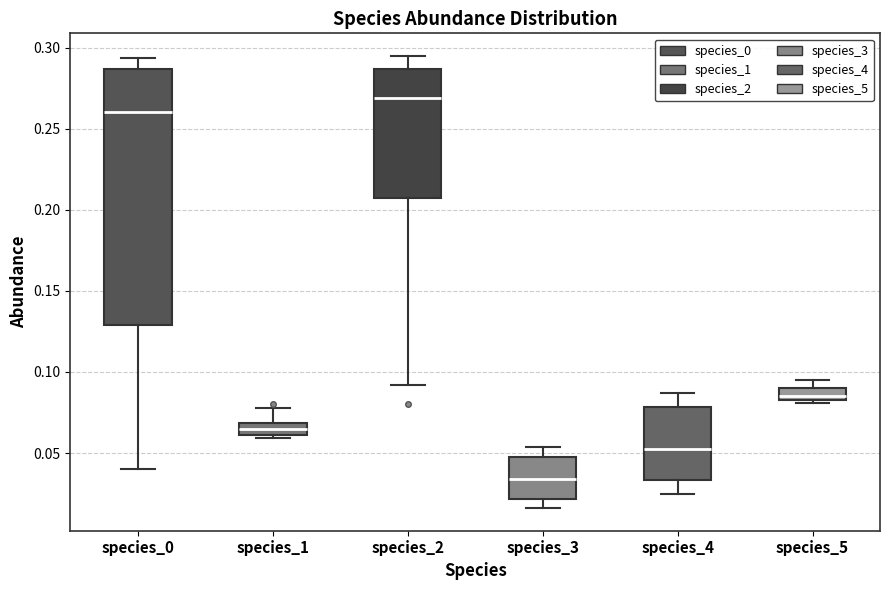

Where does the lower whisker of the box for species_2 end on the y-axis? The values are not printed on the chart, so give them approximately, as read against the axis.

0.090